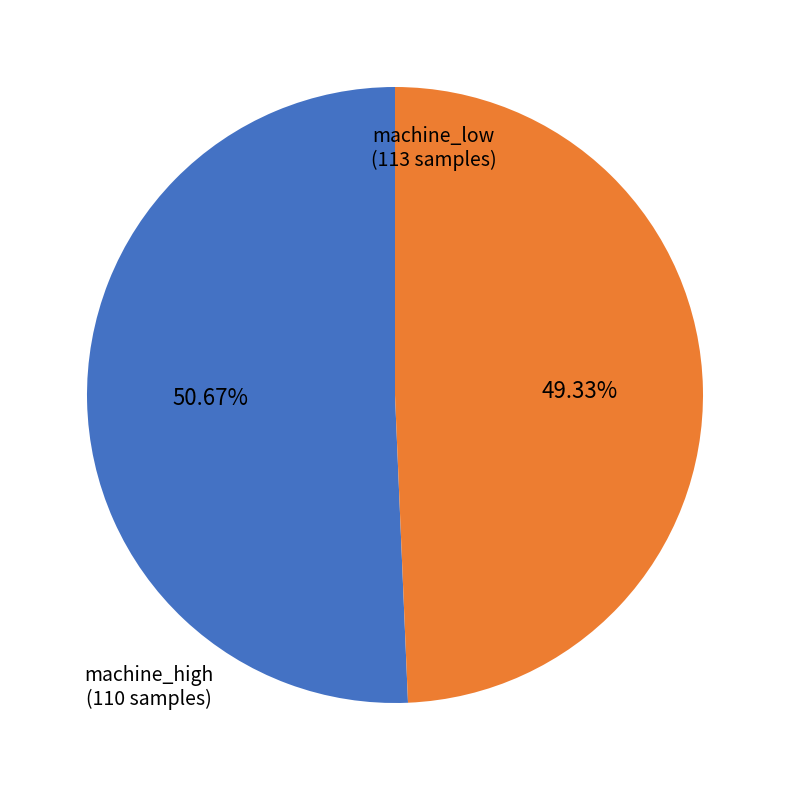

Does any single category account for the majority?

Yes